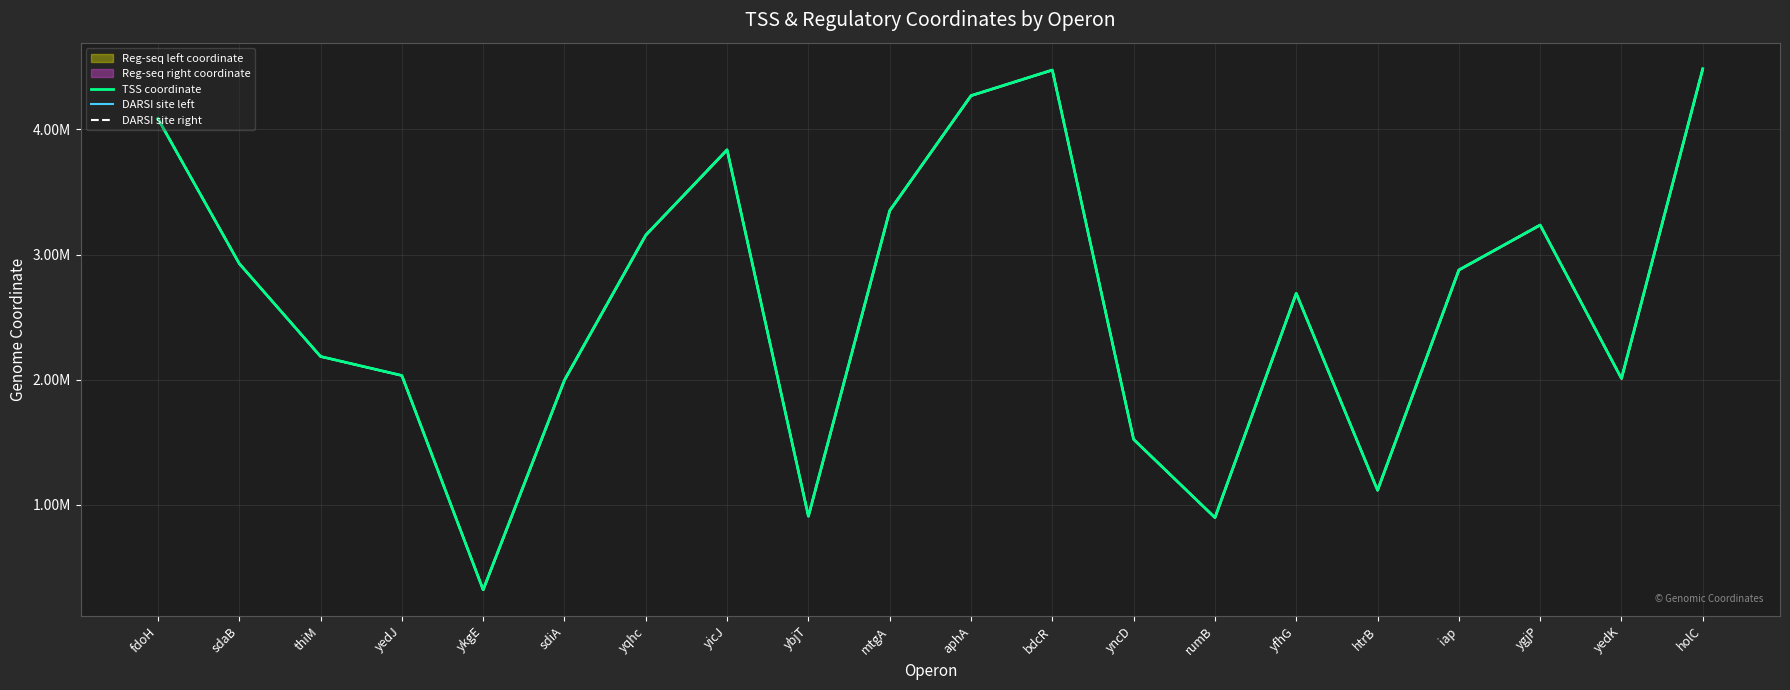

True or false: DARSI site left has a value of 2690234 at yfhG.

True